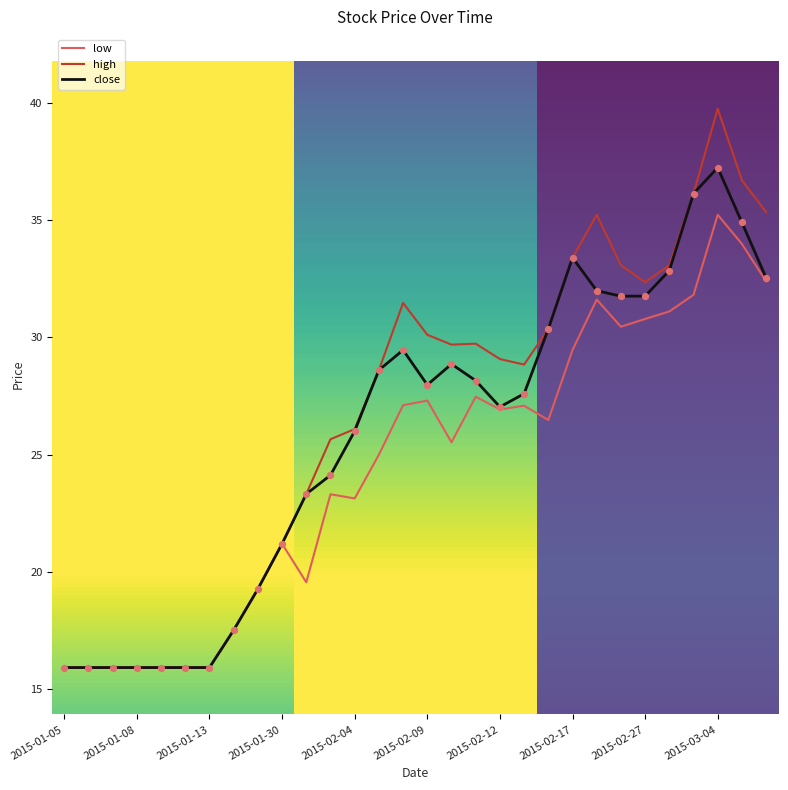

Which series has the largest total across all categories?

high